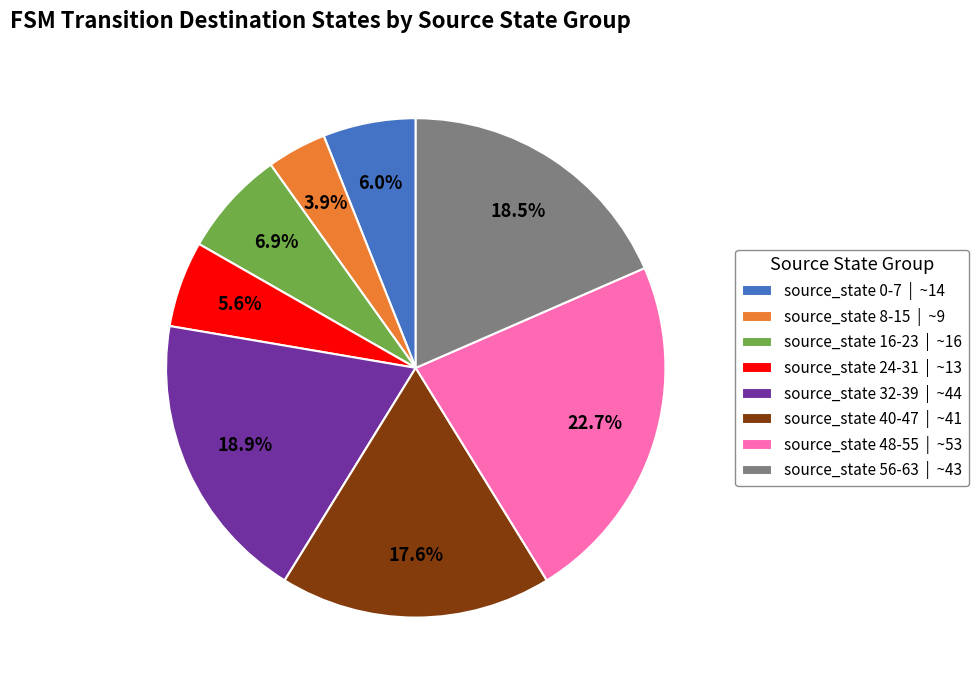

Approximately how many times larger is the value at source_state 8-15 compared to source_state 48-55?

0.2